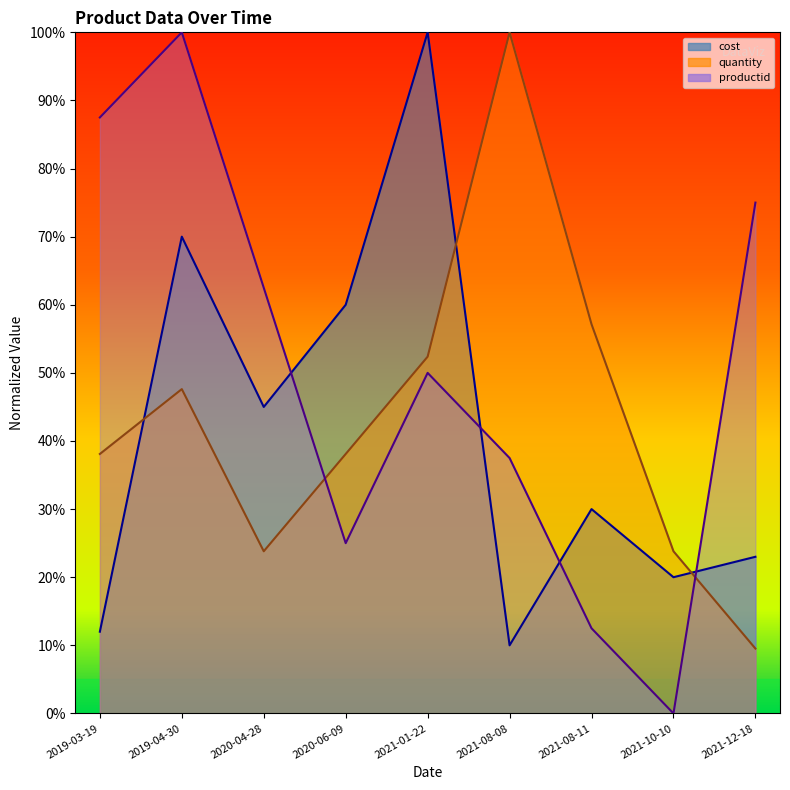

What is the sum of the productid values at 2021-10-10 and 2019-03-19?

87.5